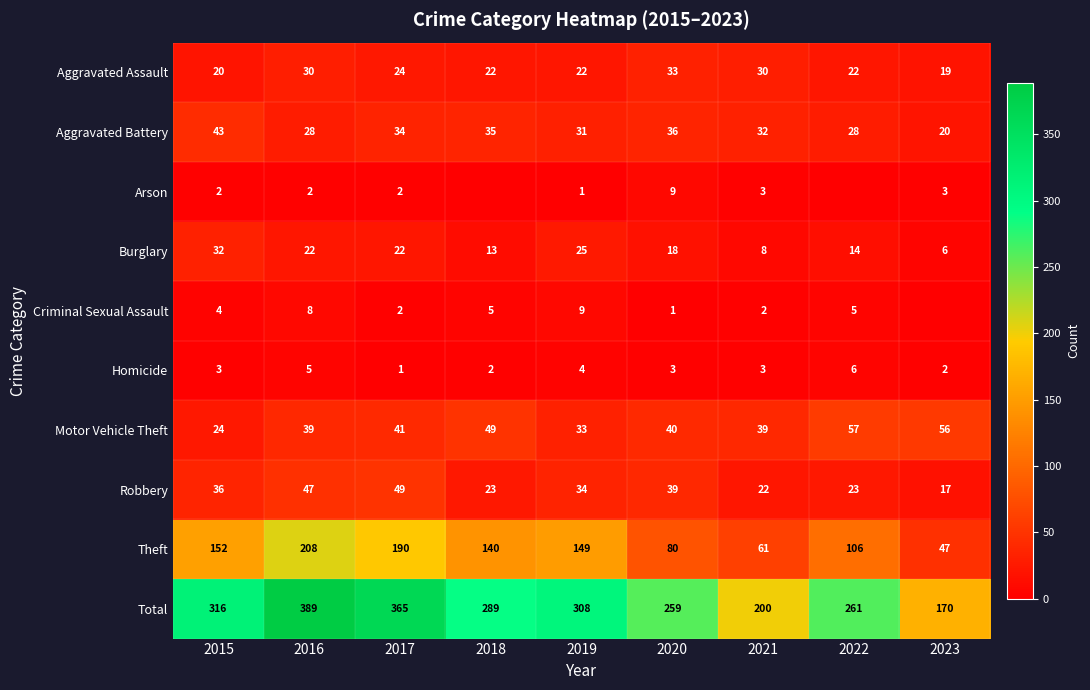

Count the number of categories in the chart.

9